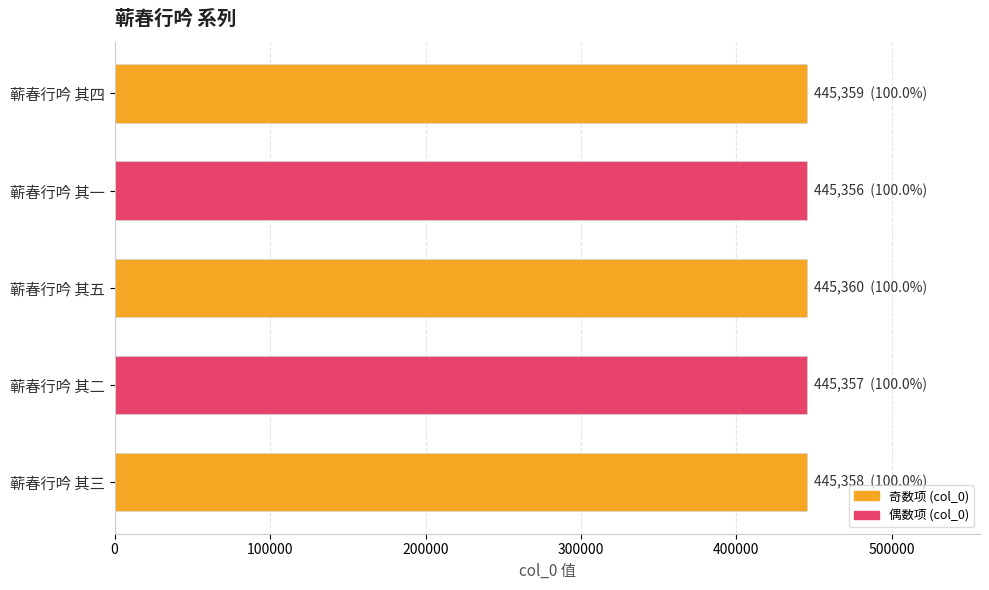

The value at 蕲春行吟 其四 is 445359. True or false?

True